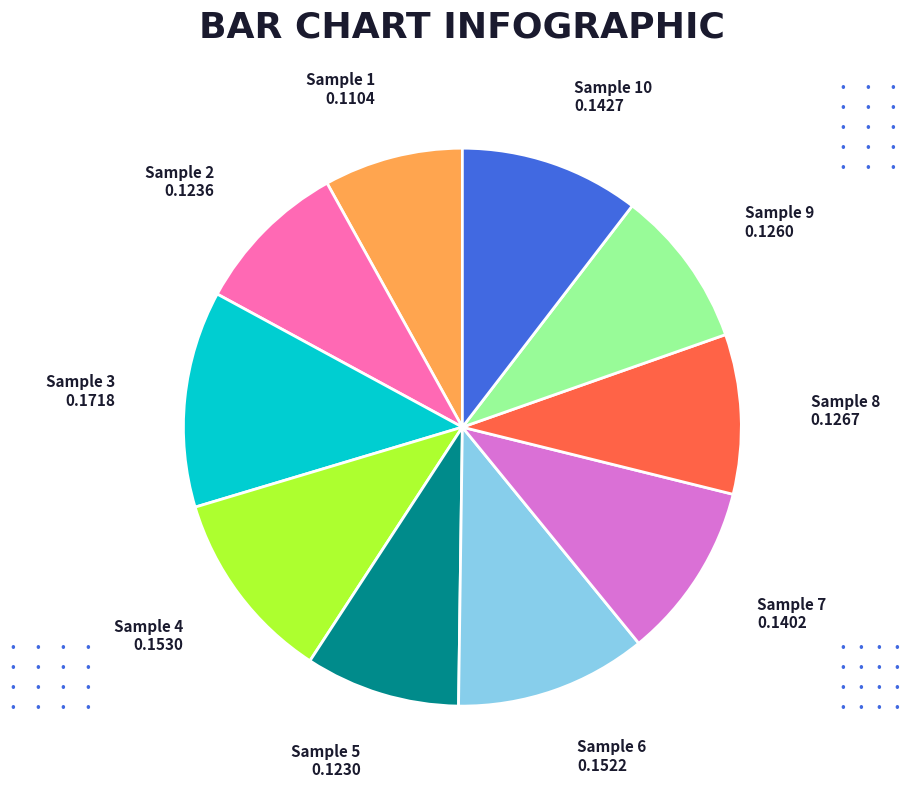

Is there any slice that represents more than half of the pie?

No